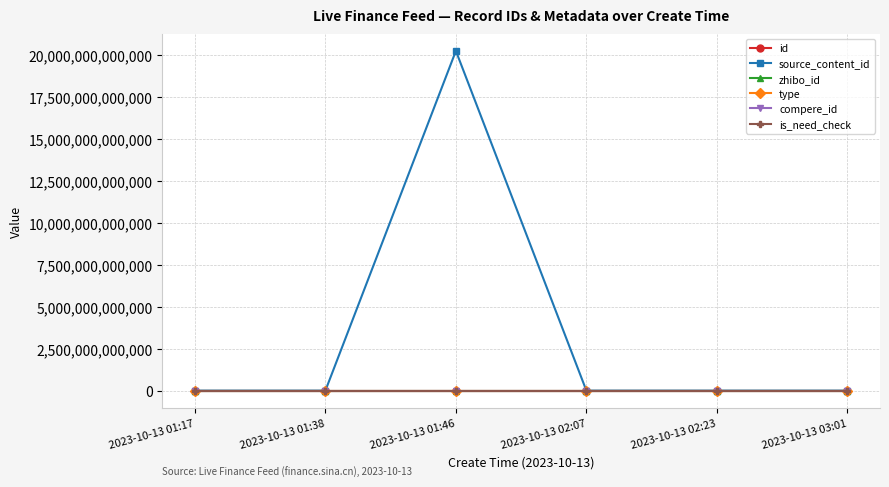

Rank the series at 2023-10-13 03:01 from lowest to highest value.

source_content_id, type, compere_id, is_need_check, zhibo_id, id